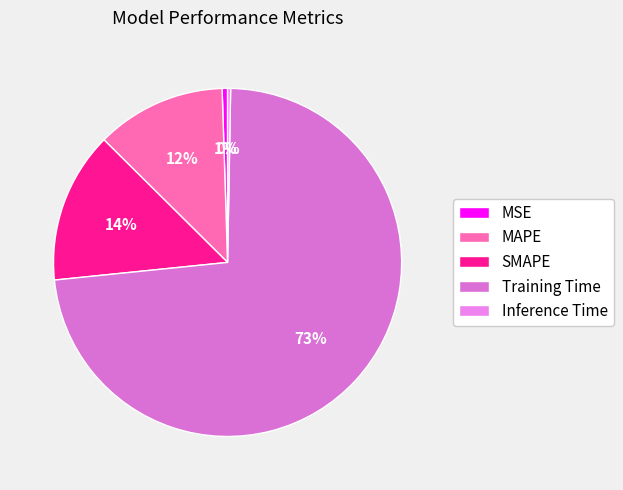

Rank the categories by value from lowest to highest.

Inference Time, MSE, MAPE, SMAPE, Training Time